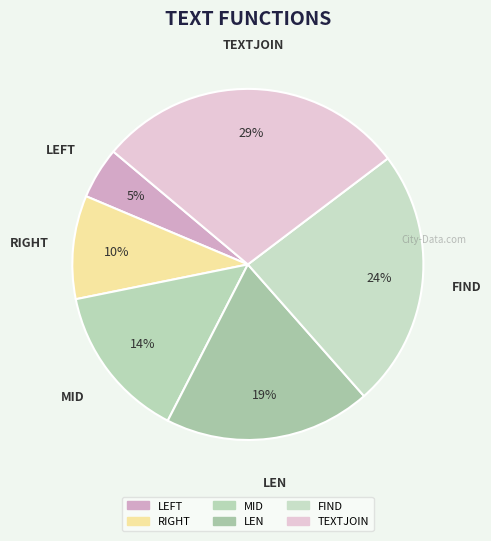

Does any single category account for the majority?

No